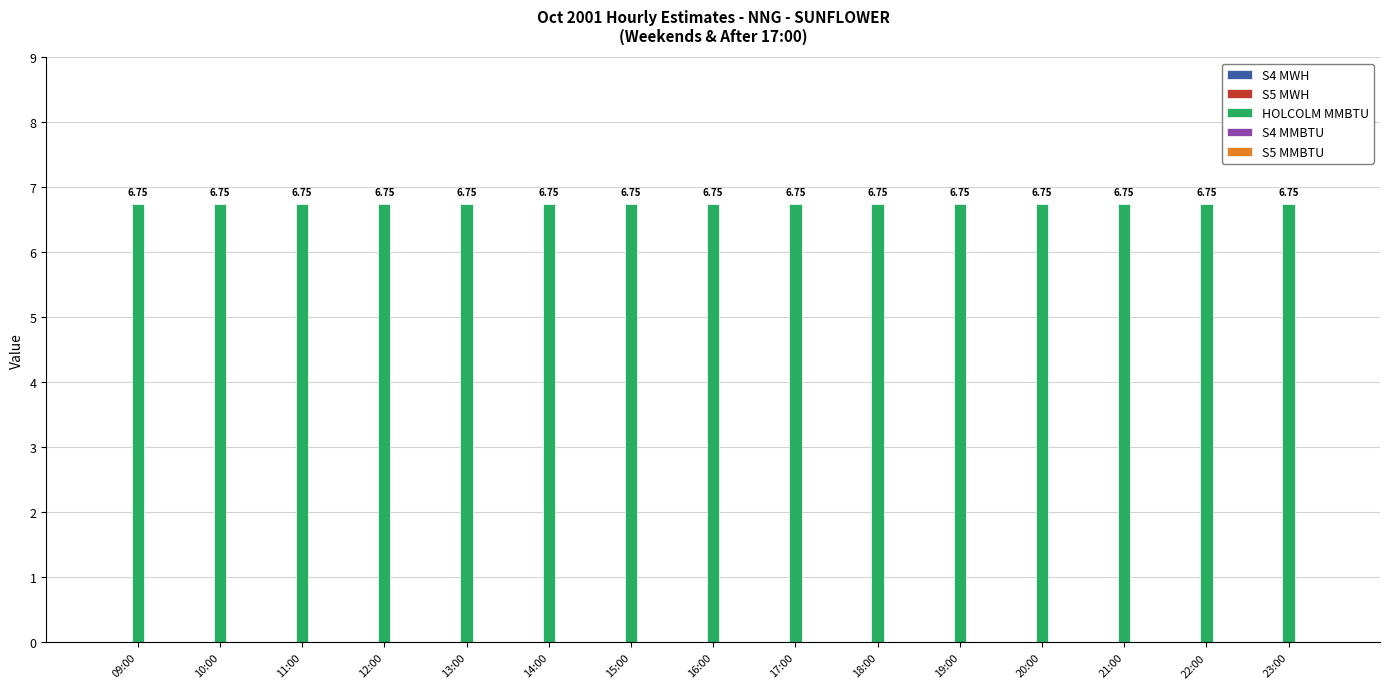

True or false: S5 MMBTU has a value of 0.0 at 20:00.

True